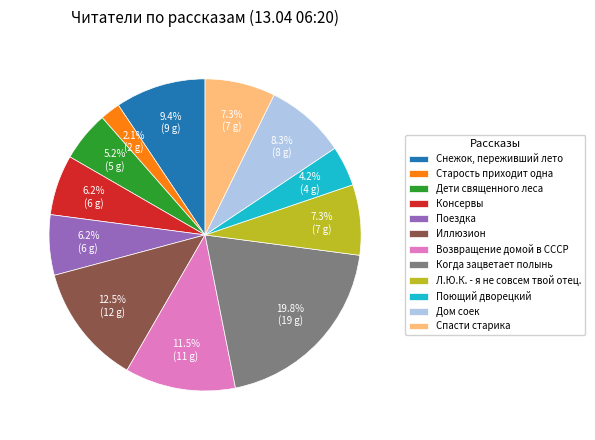

To the nearest percent, what portion does Когда зацветает полынь represent?

20%